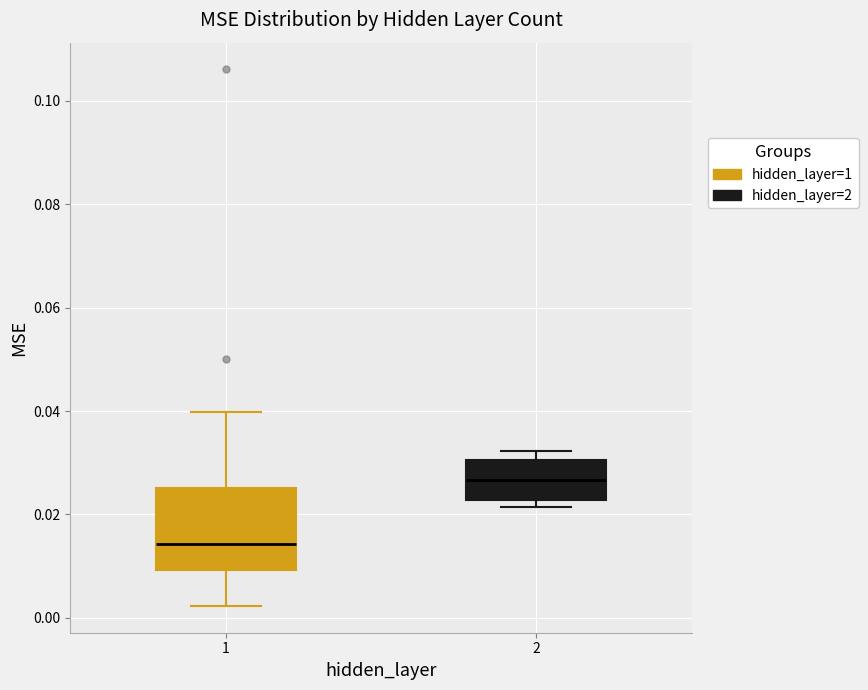

Reading left to right, transcribe this box plot: for each box, give where its median line is, the range the box spans, and where its two whiskers end, as read against the y-axis. The values are not printed on the chart, so give them approximately, as read against the axis.

1: median 0.014, box 0.010 to 0.026, whiskers 0.002 to 0.040
2: median 0.026, box 0.022 to 0.030, whiskers 0.022 (just below the box's lower edge) to 0.032